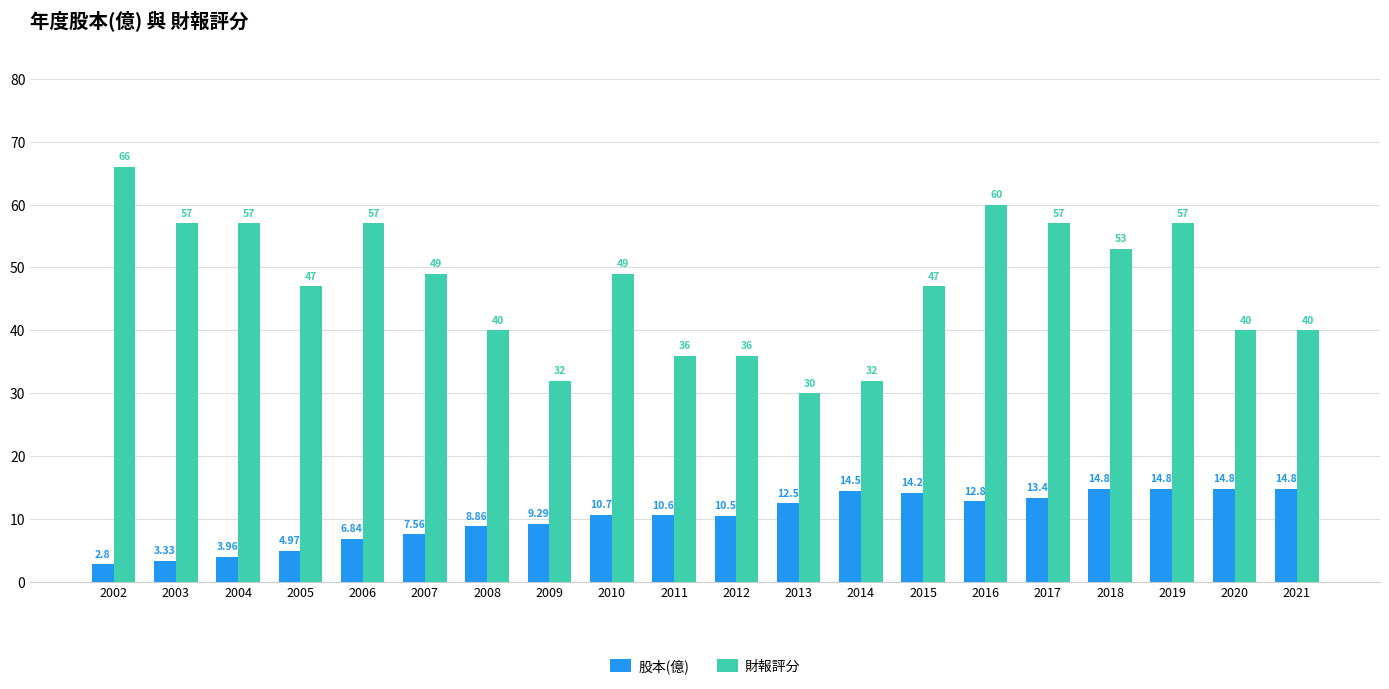

The value of 財報評分 at 2004 is 57.0. True or false?

True